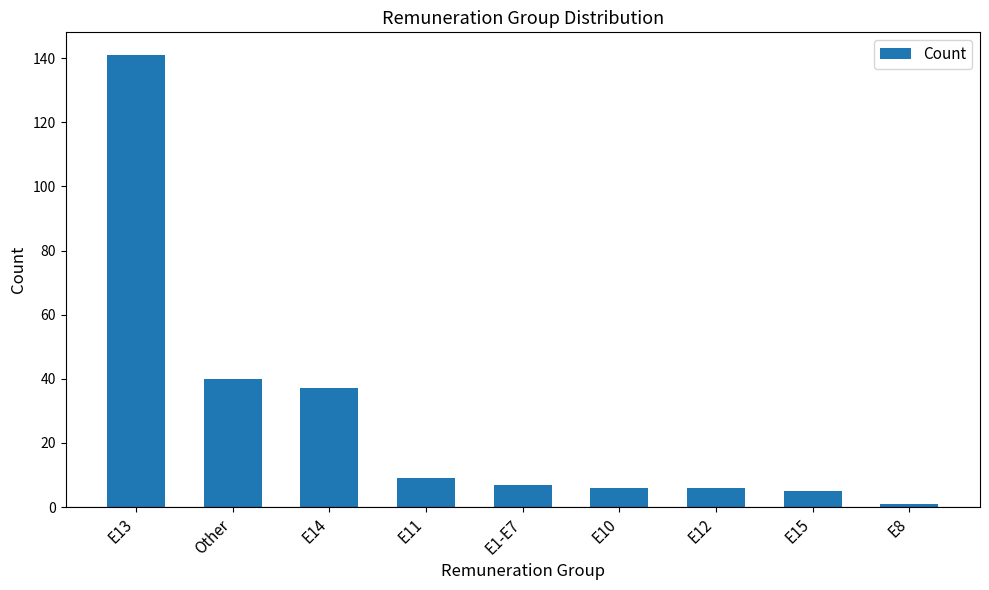

What is the sum of all values?

252